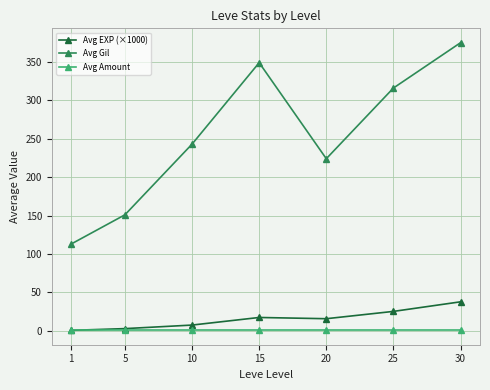

True or false: Avg Amount and Avg Gil intersect in this chart.

False